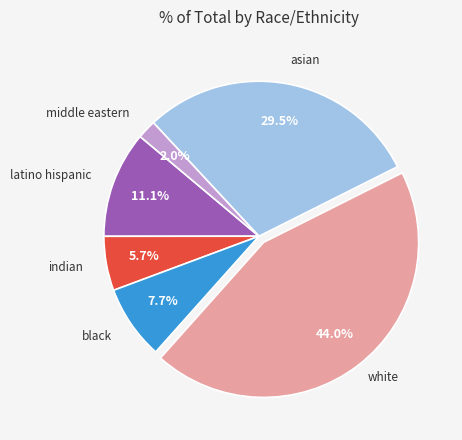

Is there a majority slice in this chart?

No